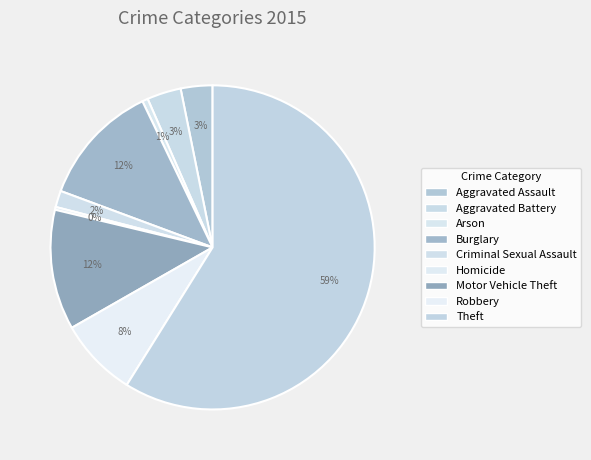

Do Homicide and Aggravated Assault together represent more than half of the pie?

No